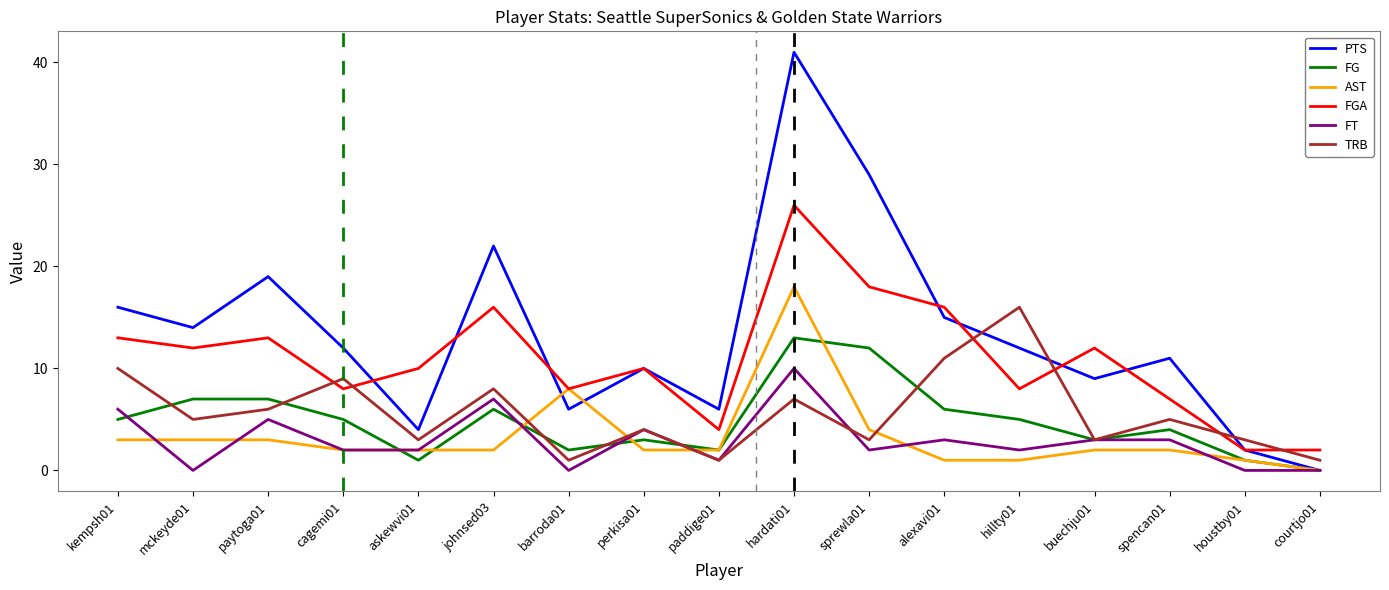

What is the sum of the FG values at spencan01 and mckeyde01?

11